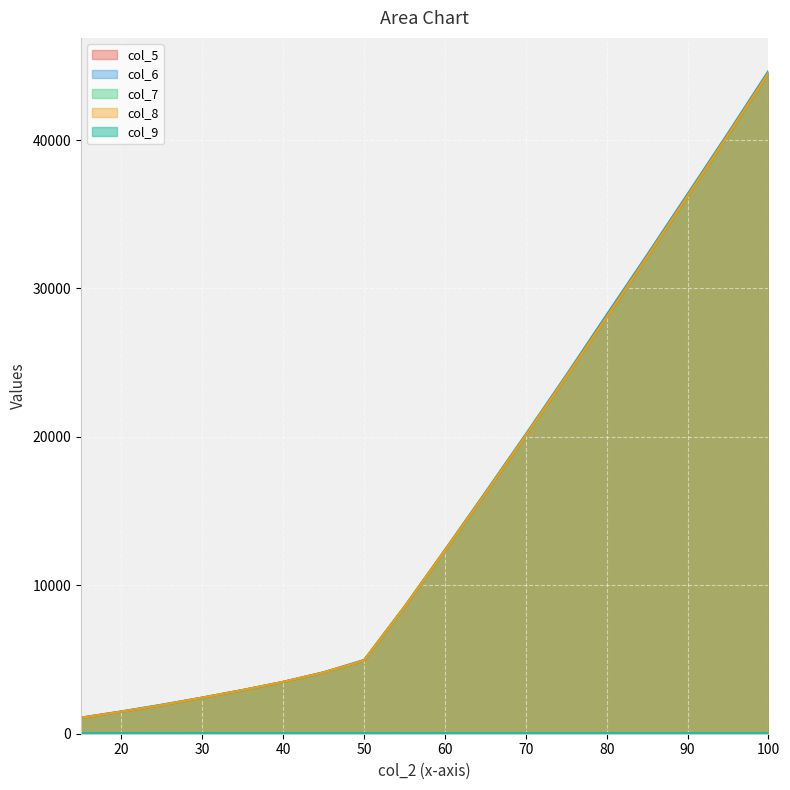

How many series are shown in this chart?

5